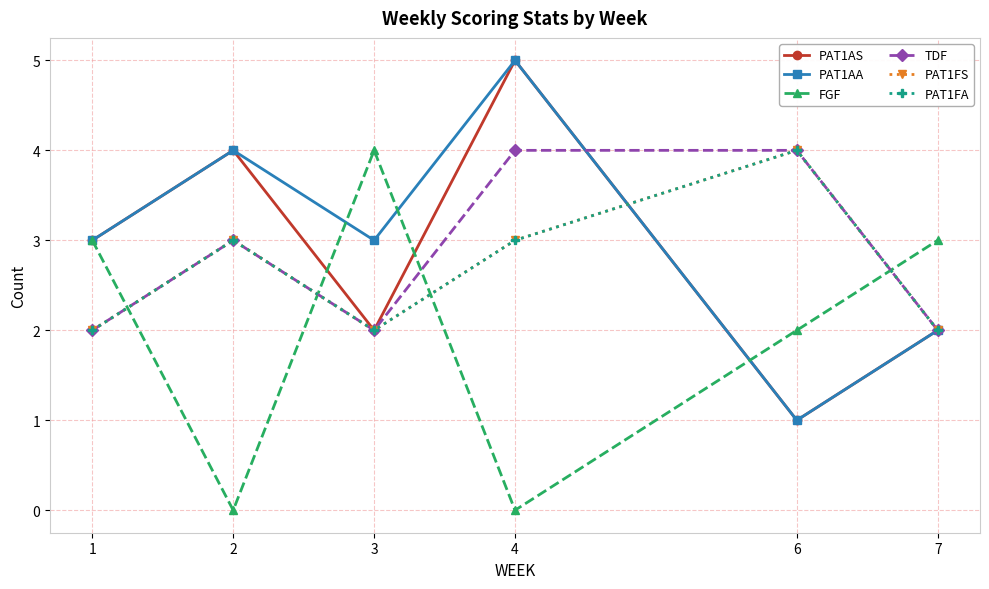

At how many categories does at least one series exceed 0?

6